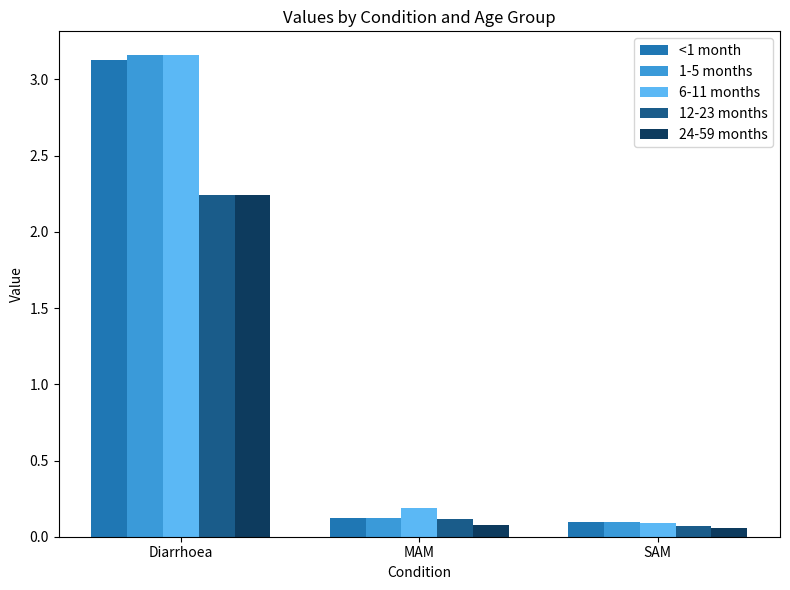

What is the average value of the 6-11 months series?

1.1